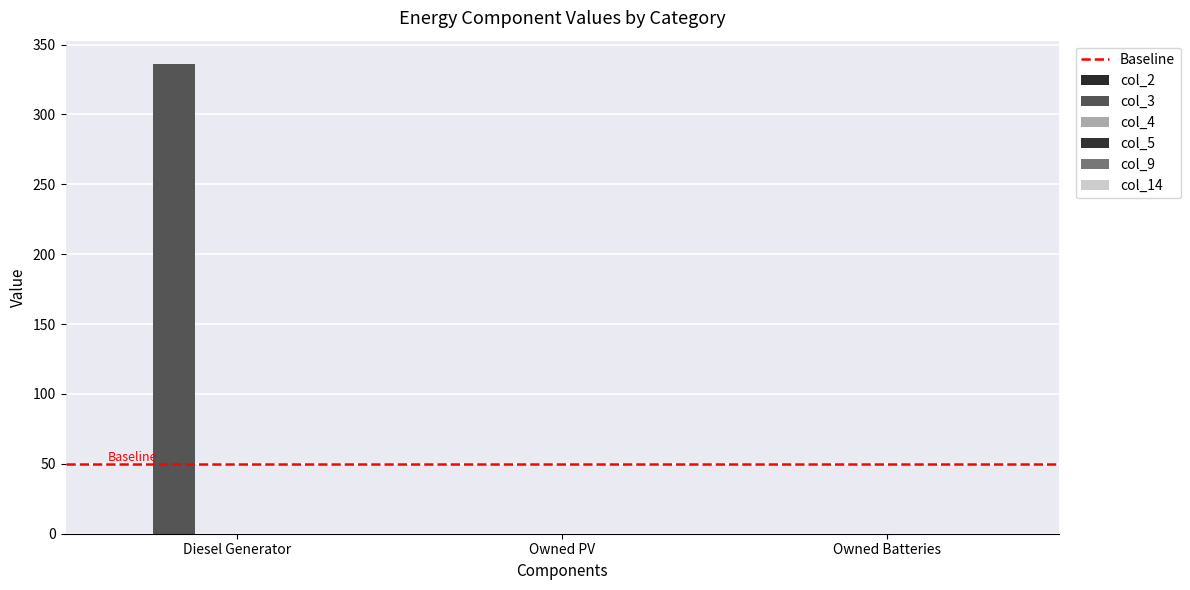

Does the chart contain stacked bars?

No